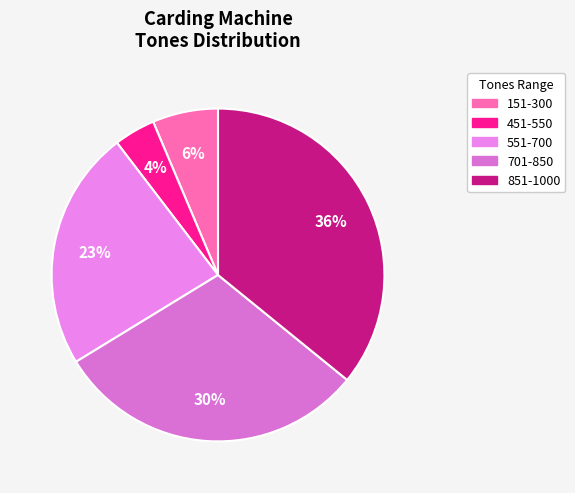

How many slices are in this pie chart?

5